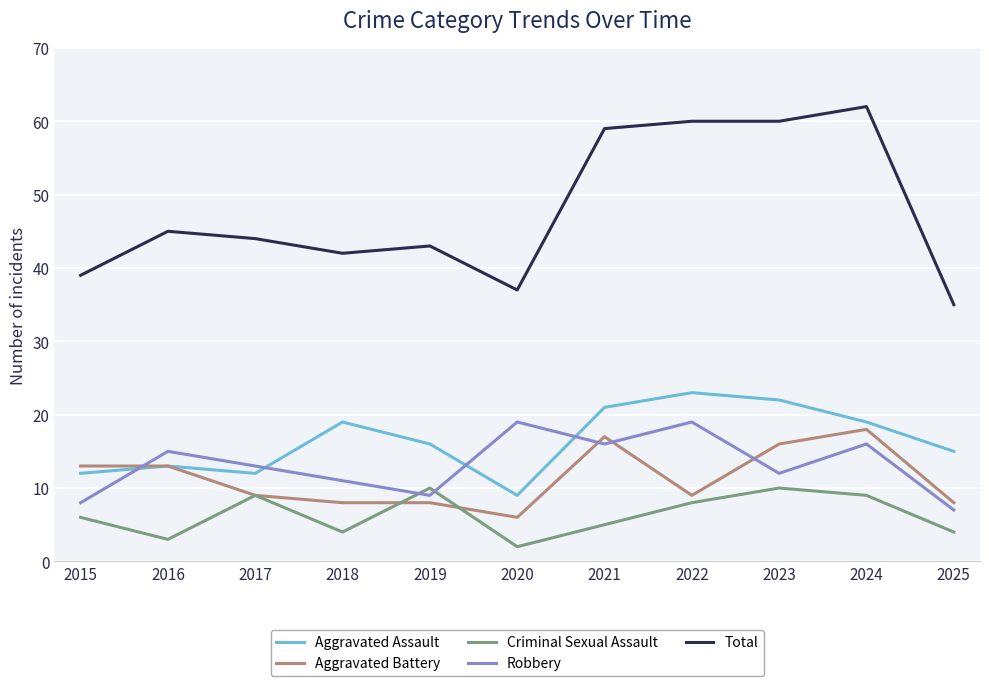

Is the value of Aggravated Battery at 2019 greater than the value of Total at 2019?

No